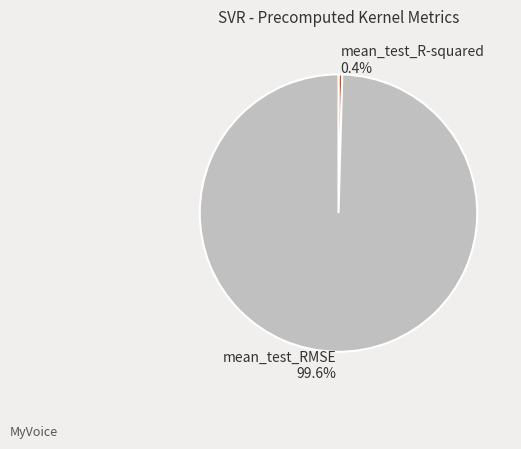

Which slice is the smallest?

mean_test_R-squared